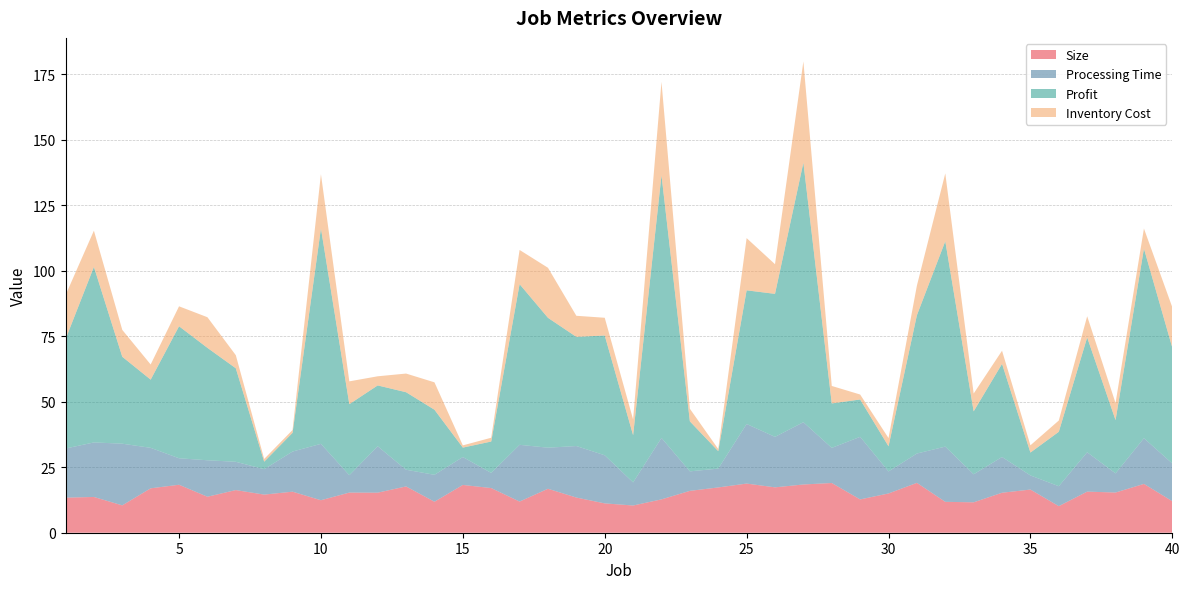

Reading left to right, what are all the values shown in this chart?

Size: 1=13.4	2=13.7	3=10.4	4=17.0	5=18.3	6=13.7	7=16.3	8=14.6	9=15.7	10=12.4	11=15.3	12=15.3	13=17.7	14=11.8	15=18.2	16=17.1	17=11.9	18=16.8	19=13.4	20=11.2	21=10.4	22=12.7	23=16.0	24=17.3	25=18.8	26=17.3	27=18.4	28=19.0	29=12.7	30=15.0	31=19.0	32=11.8	33=11.6	34=15.3	35=16.5	36=10.1	37=15.7	38=15.4	39=18.6	40=12.0
Processing Time: 1=18.8	2=20.8	3=23.5	4=15.5	5=10.1	6=13.9	7=10.8	8=9.7	9=15.3	10=21.5	11=6.6	12=17.7	13=6.4	14=10.3	15=10.7	16=5.8	17=21.7	18=15.7	19=19.7	20=18.4	21=8.8	22=23.5	23=7.4	24=7.2	25=22.7	26=19.3	27=23.8	28=13.4	29=23.9	30=8.4	31=11.2	32=21.1	33=10.7	34=13.6	35=5.4	36=7.6	37=15.0	38=7.3	39=17.4	40=14.4
Profit: 1=41.7	2=67.0	3=33.2	4=26.0	5=50.4	6=42.9	7=35.7	8=2.9	9=7.1	10=82.3	11=27.1	12=23.2	13=29.6	14=24.8	15=3.6	16=12.0	17=61.3	18=49.6	19=41.7	20=45.7	21=18.0	22=100.3	23=19.1	24=6.7	25=51.0	26=54.6	27=99.1	28=17.0	29=14.3	30=9.6	31=52.8	32=78.4	33=24.0	34=35.6	35=8.7	36=20.8	37=43.8	38=20.3	39=72.4	40=44.2
Inventory Cost: 1=16.8	2=13.8	3=10.3	4=5.8	5=7.6	6=11.7	7=5.0	8=1.0	9=1.1	10=20.7	11=8.7	12=3.5	13=7.1	14=10.5	15=0.9	16=1.4	17=13.1	18=19.1	19=8.1	20=6.8	21=6.0	22=35.7	23=4.8	24=0.8	25=19.9	26=11.3	27=38.6	28=6.7	29=1.9	30=3.2	31=11.3	32=25.9	33=6.8	34=5.0	35=2.8	36=4.3	37=8.1	38=6.5	39=7.7	40=15.4